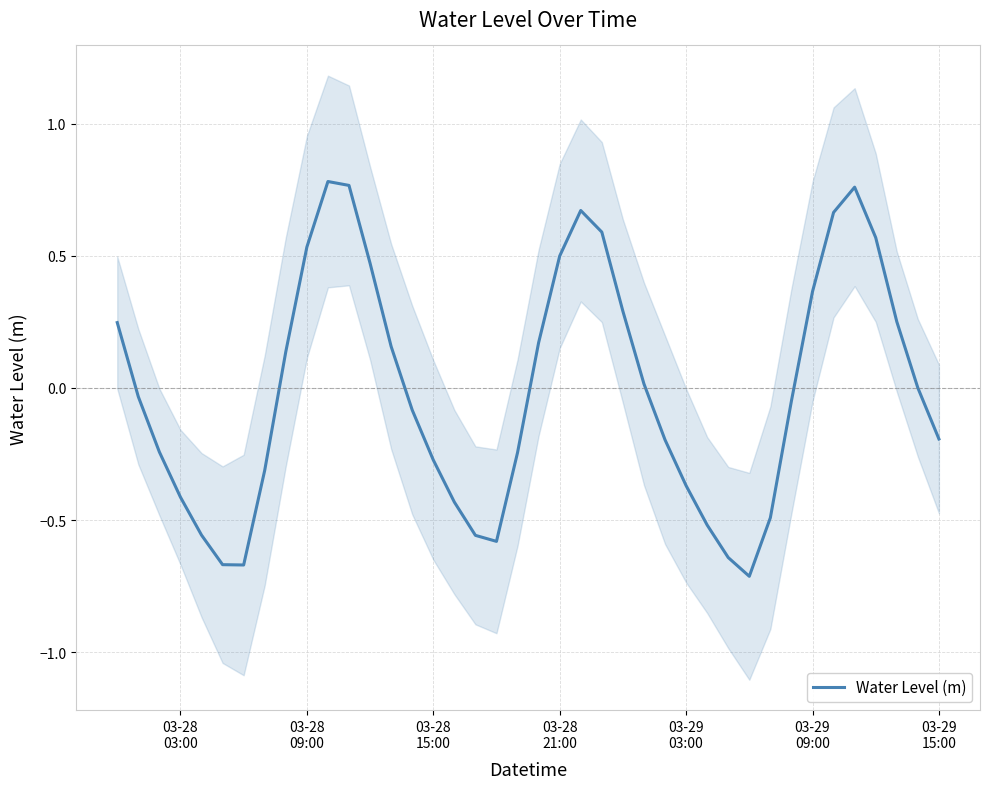

Is this an area chart (filled region under the line)?

No